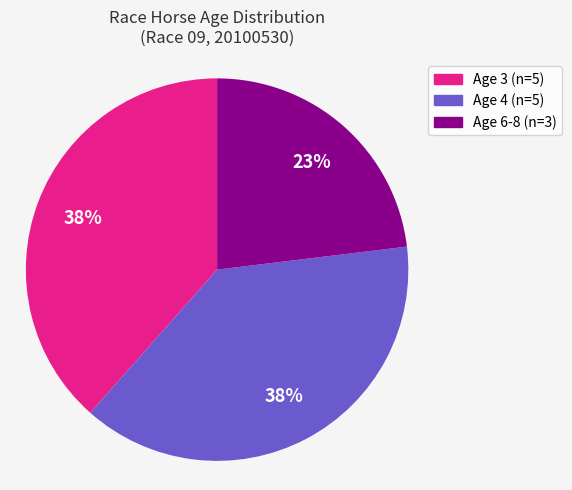

To the nearest percent, what is the average slice percentage?

33%